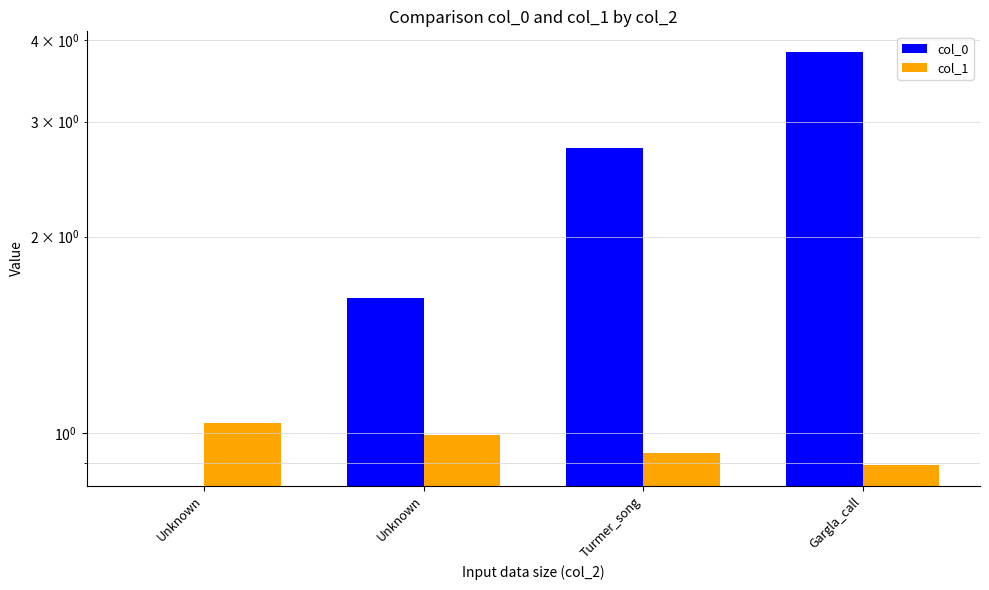

What is the difference between the second highest and minimum values in the col_1 series?

0.1